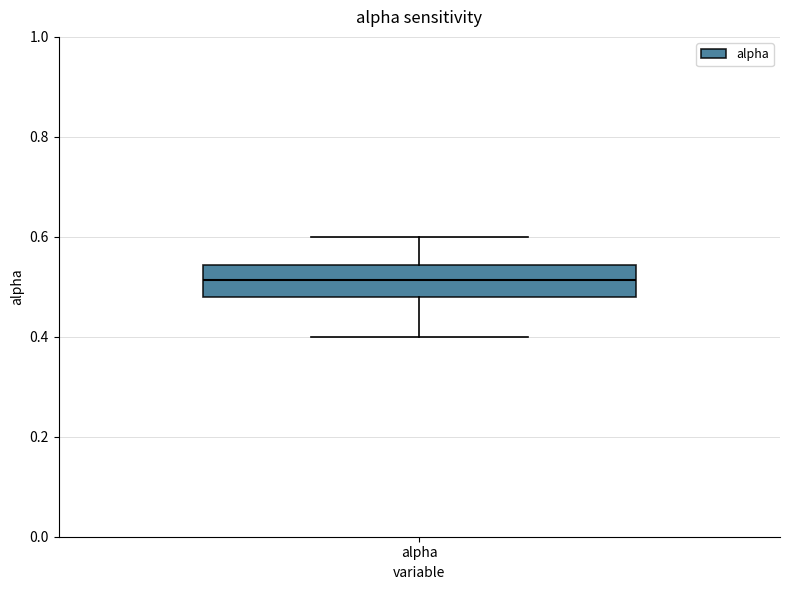

Transcribe this box plot: give where the median line is, the range the box spans, and where the two whiskers end, as read against the y-axis. The values are not printed on the chart, so give them approximately, as read against the axis.

median 0.52, box 0.48 to 0.54, whiskers 0.40 to 0.60